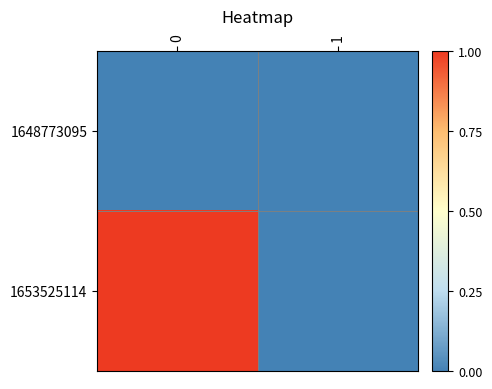

Which series has the largest range (max minus min)?

1653525114